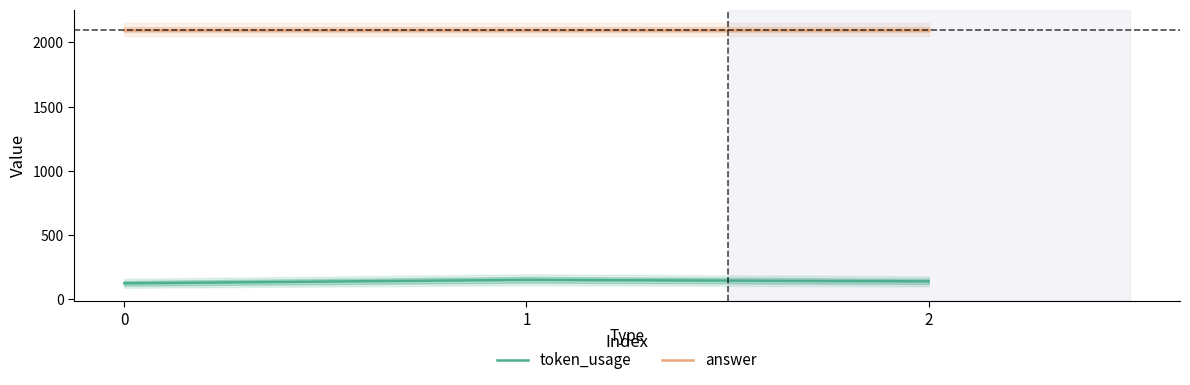

At which label is token_usage closest to 138?

2